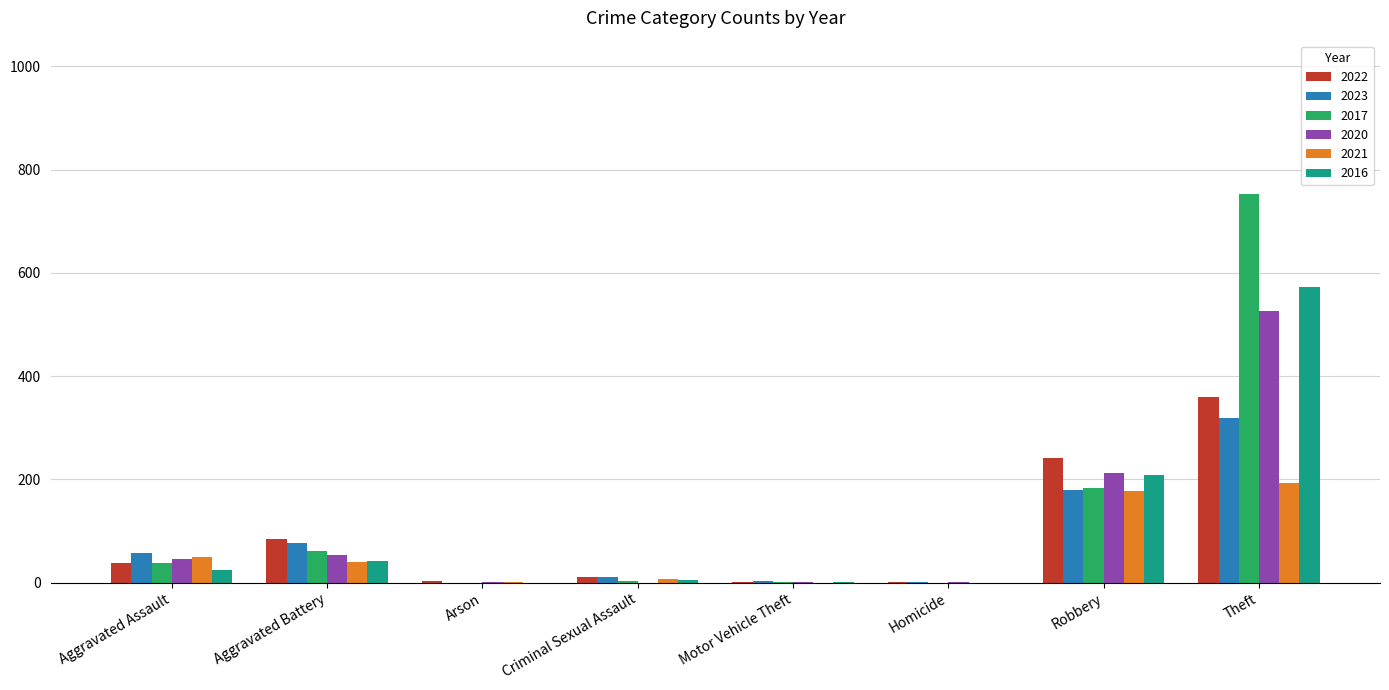

How many series are shown in this chart?

6